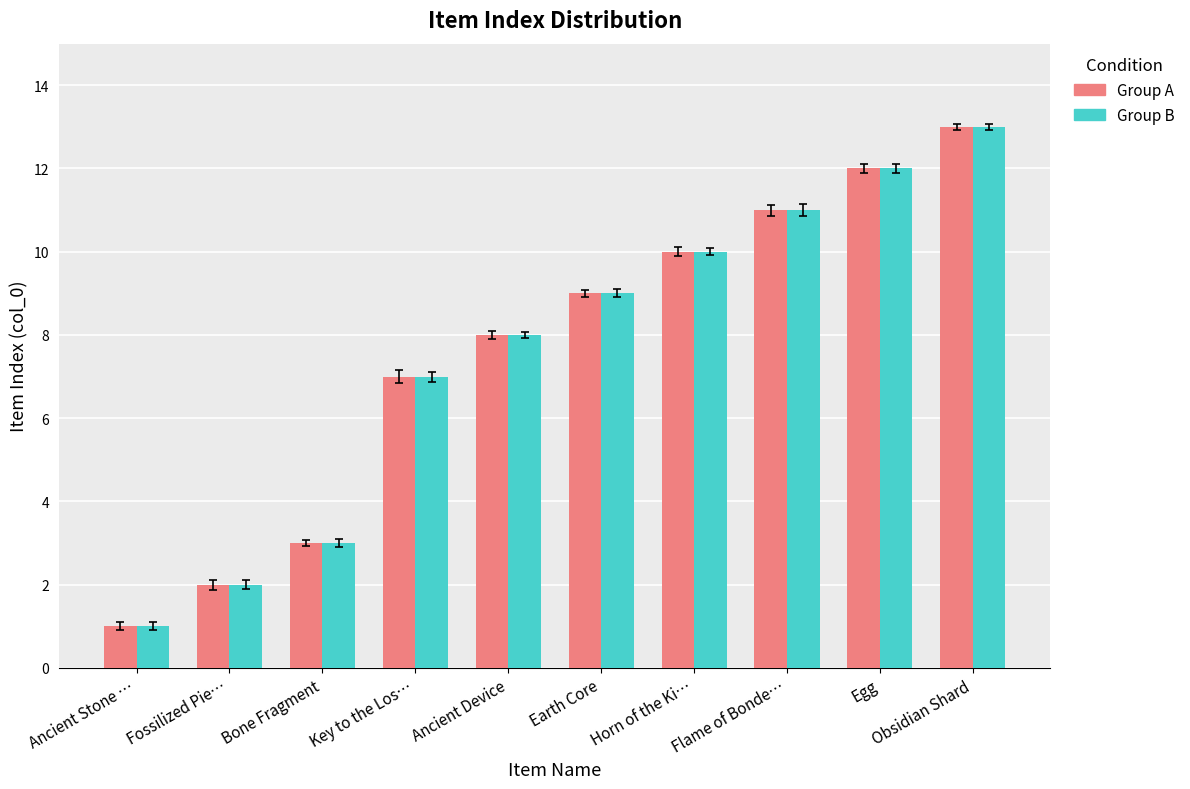

What is the sum of all Group A values?

76